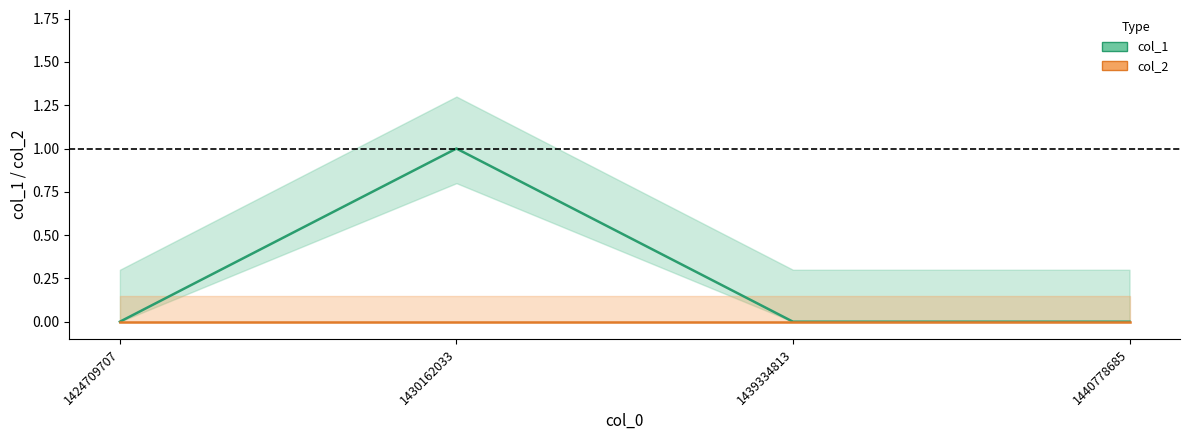

Reading right to left, list all the values displayed in this chart.

col_1: 1440778685=0	1439334813=0	1430162033=1	1424709707=0
col_2: 1440778685=0	1439334813=0	1430162033=0	1424709707=0